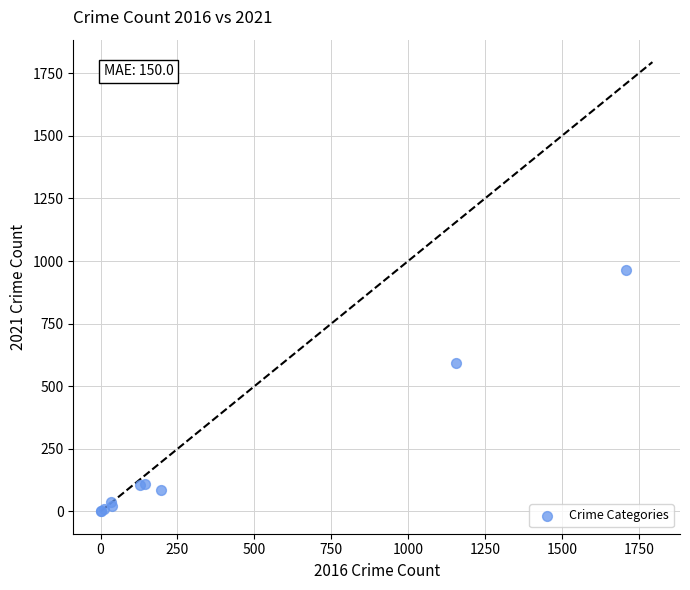

What Y value in the scatter plot is closest to 482?

592